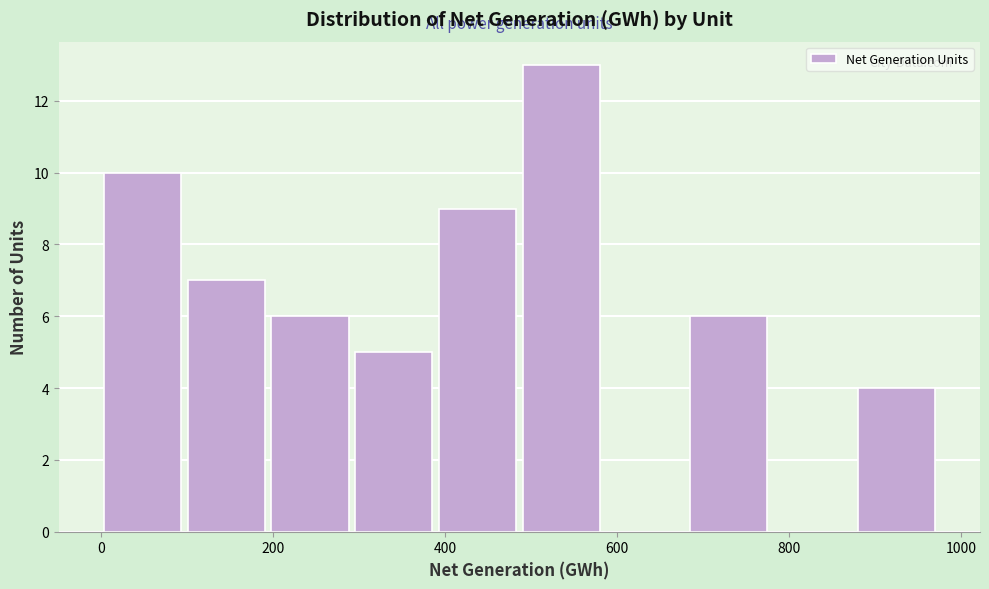

Reading left to right, transcribe this chart: for each bar, give the range it covers on the x-axis and its height. Neither the bar edges nor the heights are printed on the chart, so give them approximately, as read against the axes.

0 to 100: 10
100 to 200: 7
200 to 300: 6
300 to 380: 5
380 to 480: 9
480 to 580: 13
580 to 680: 0
680 to 780: 6
780 to 880: 0
880 to 980: 4